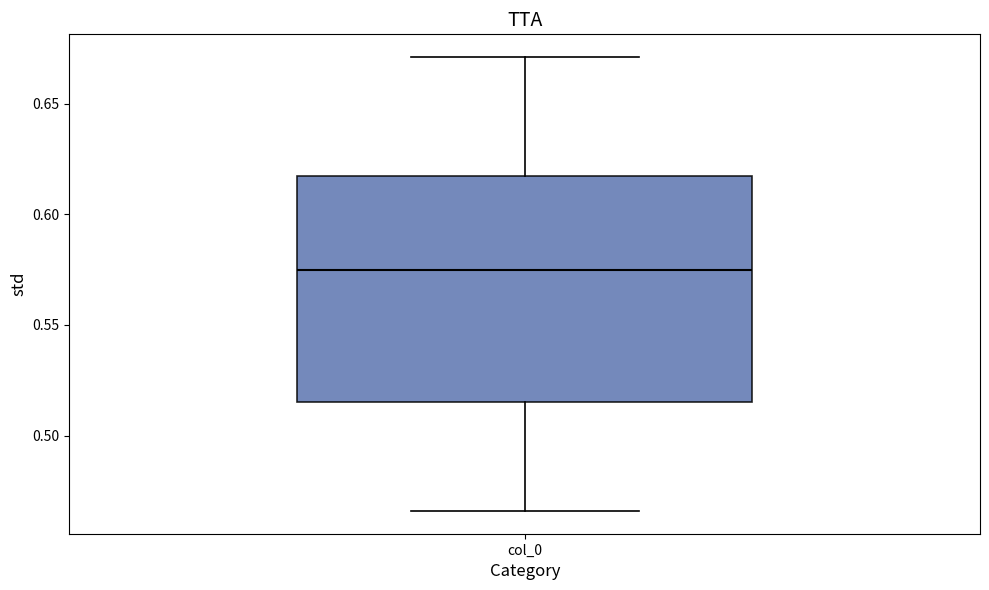

Where does the lower whisker of the box for col_0 end on the y-axis? The values are not printed on the chart, so give them approximately, as read against the axis.

0.465